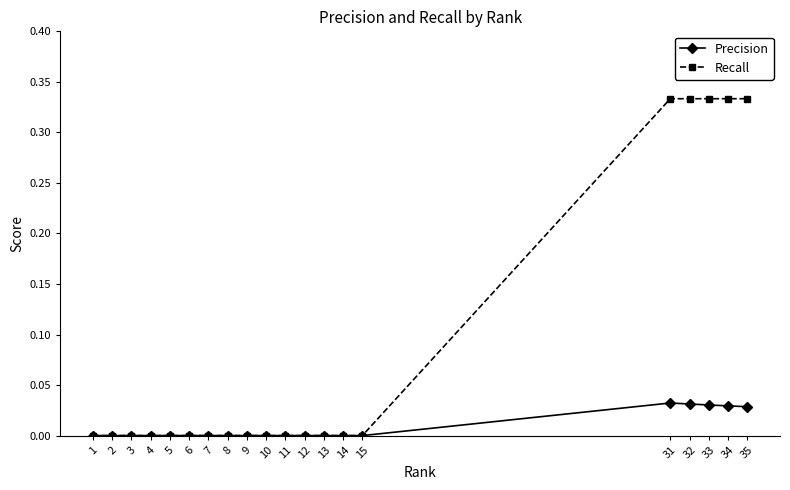

What are all the series names shown in the legend?

Precision, Recall